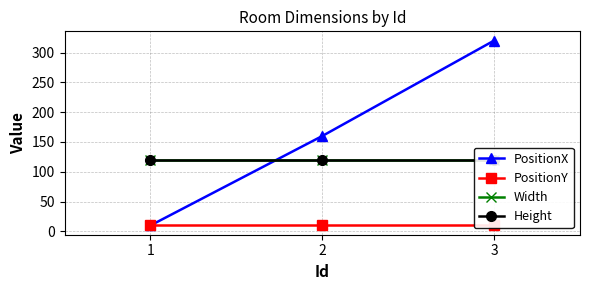

List the series in order of their peak value, lowest first.

PositionY, Width, Height, PositionX